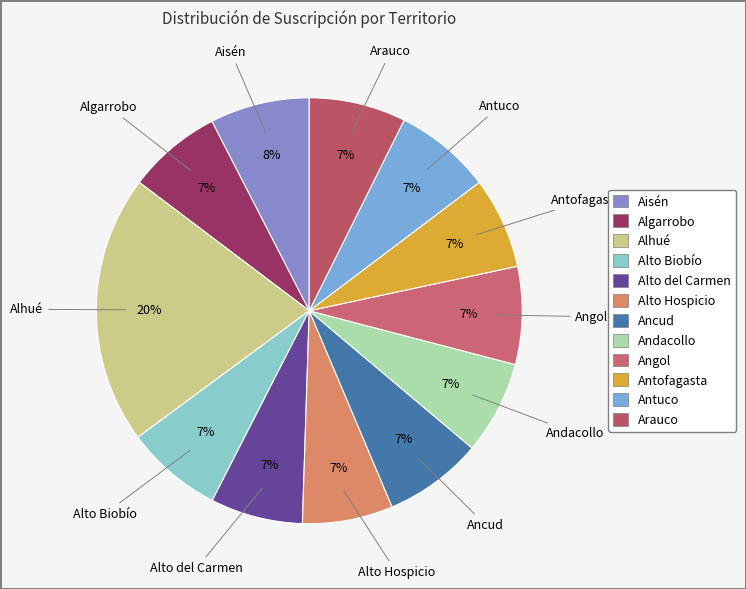

The Angol slice represents 1% of the pie. True or false?

False